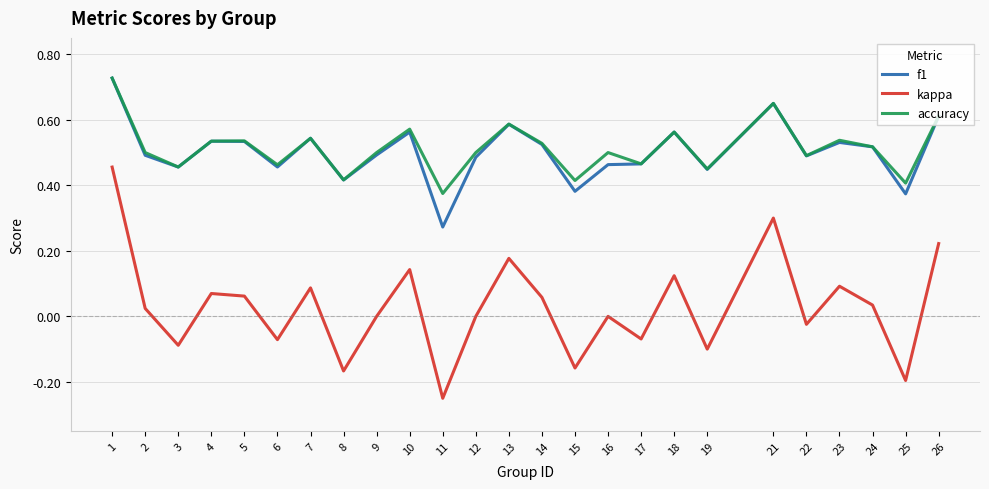

At which category does the chart reach its minimum across all series?

11